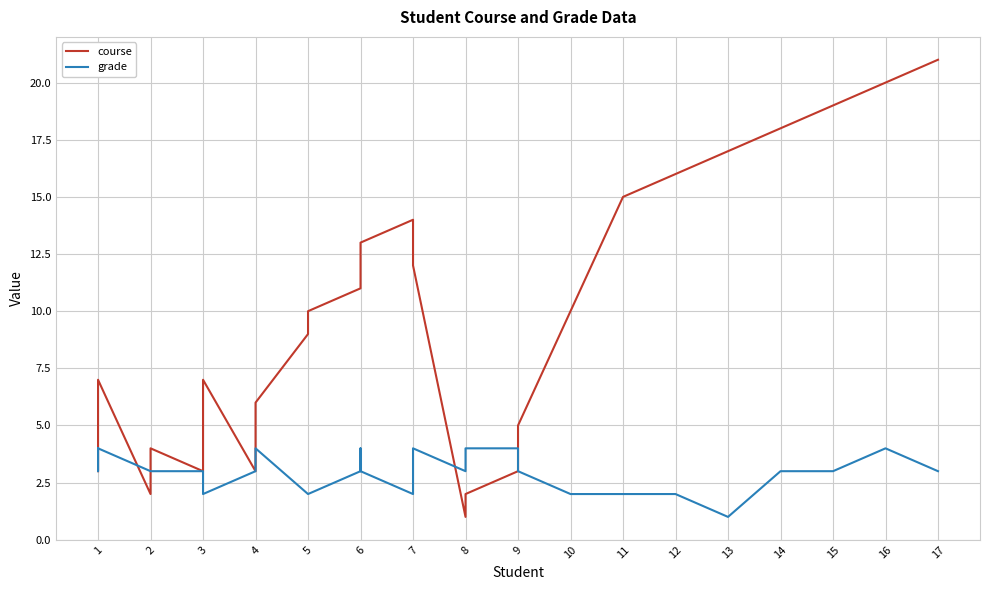

Which series has the largest range (max minus min)?

course